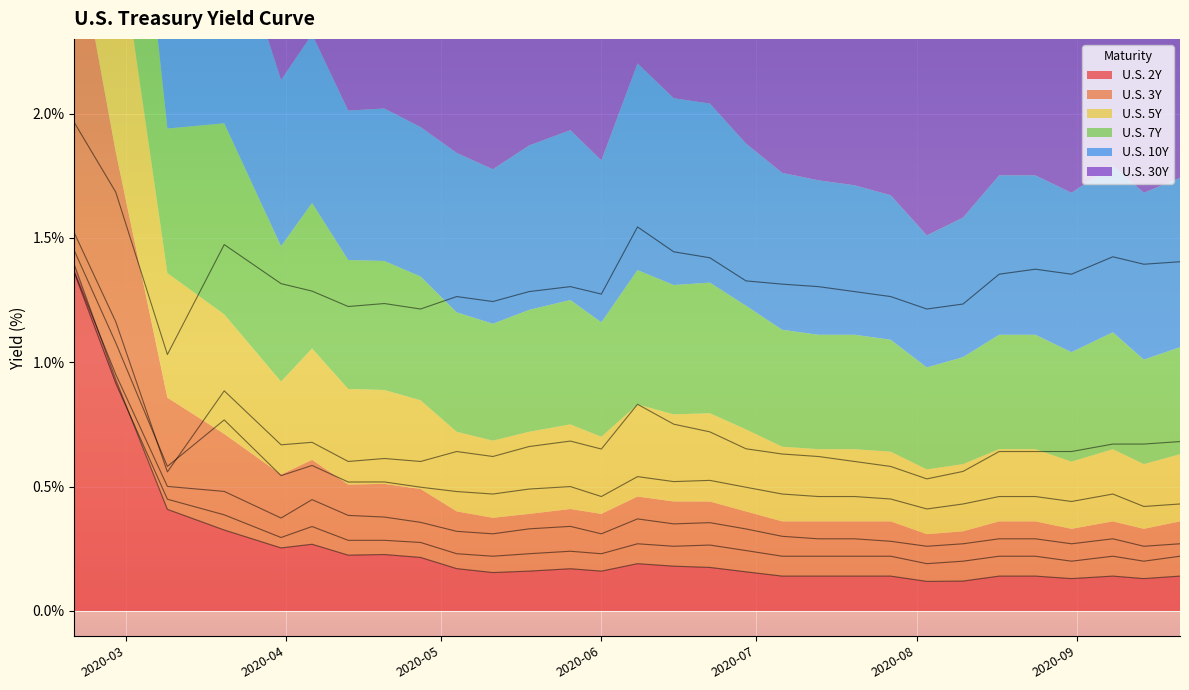

Where is the first local minimum for U.S. 3Y?

2020-03-31